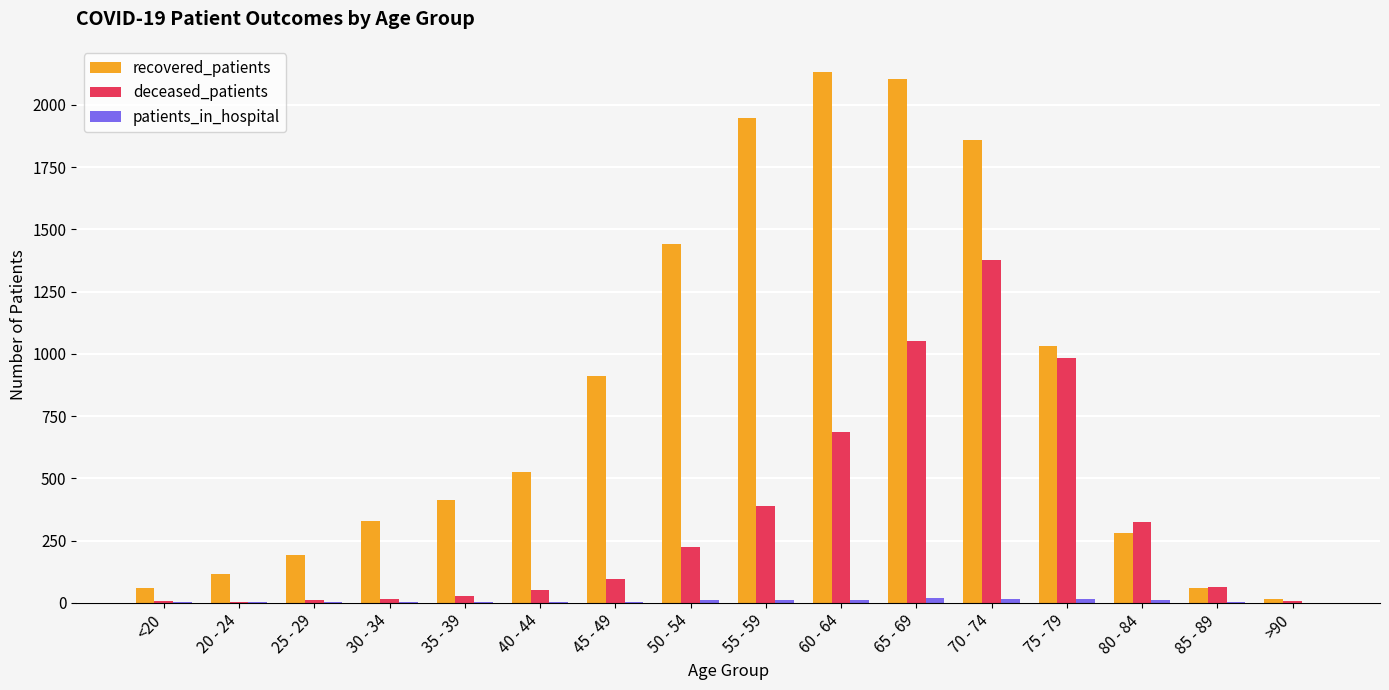

Which series has the largest total across all categories?

recovered_patients